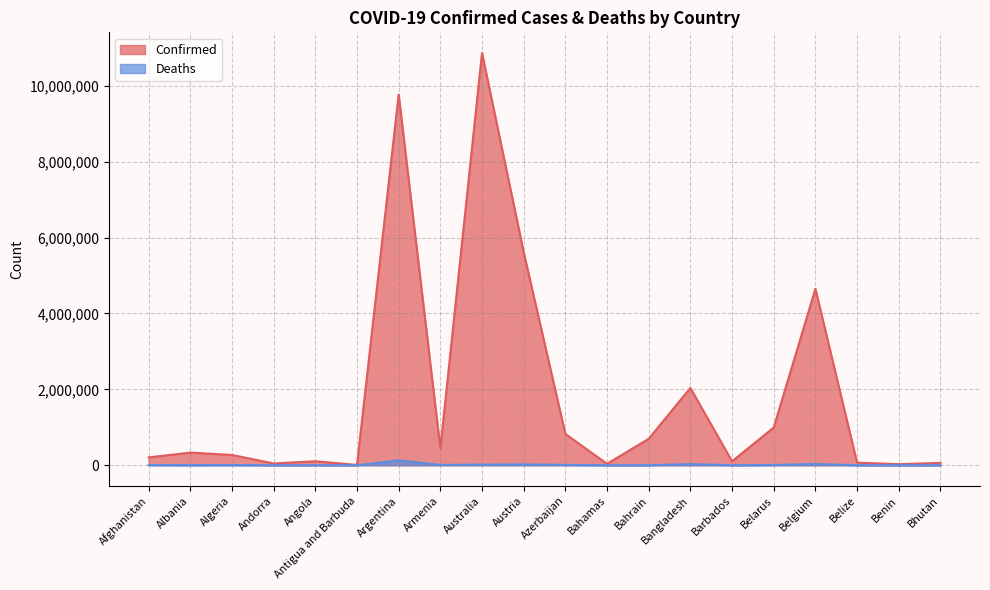

Which series has the widest spread of values?

Confirmed